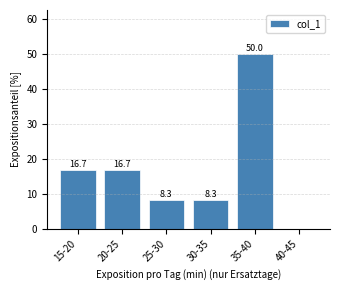

Reading left to right, transcribe all the data shown in this chart.

15-20=16.7	20-25=16.7	25-30=8.3	30-35=8.3	35-40=50.0	40-45=0.0